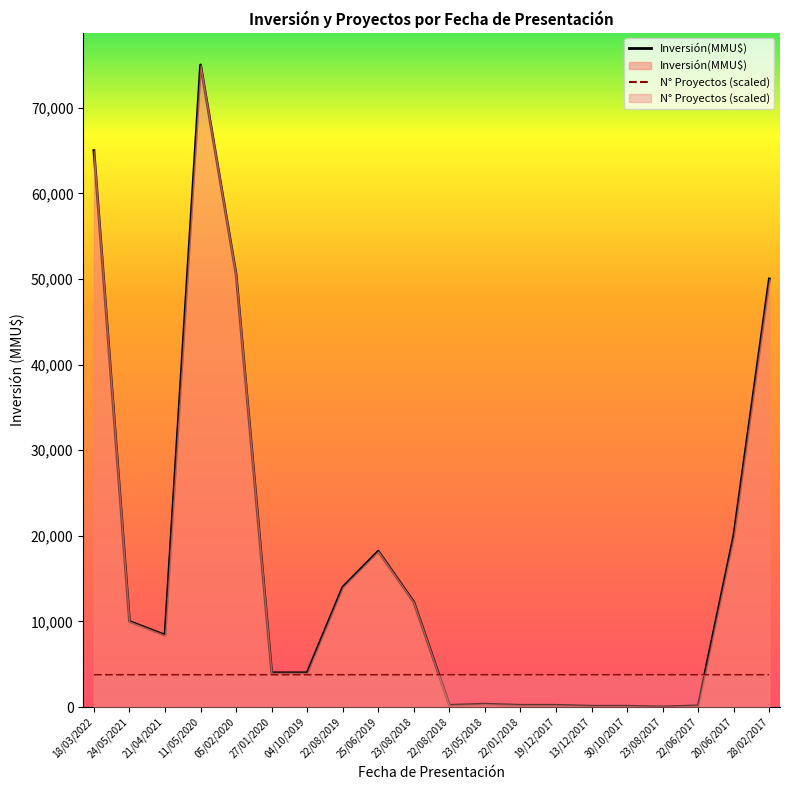

The value of N° Proyectos (scaled) at 22/01/2018 is 6359. True or false?

False